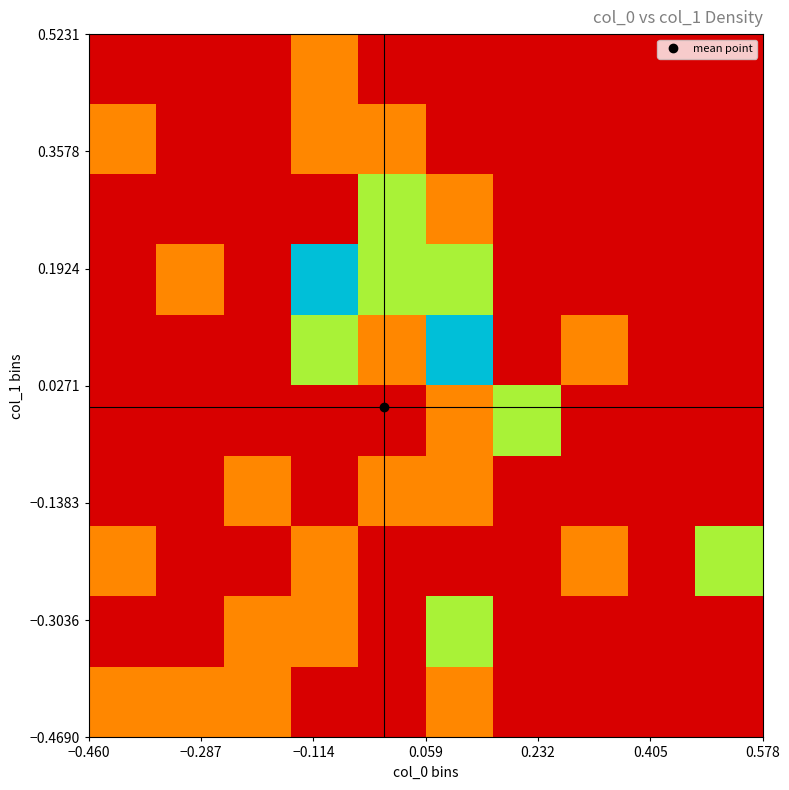

How many data points does each series have?

10